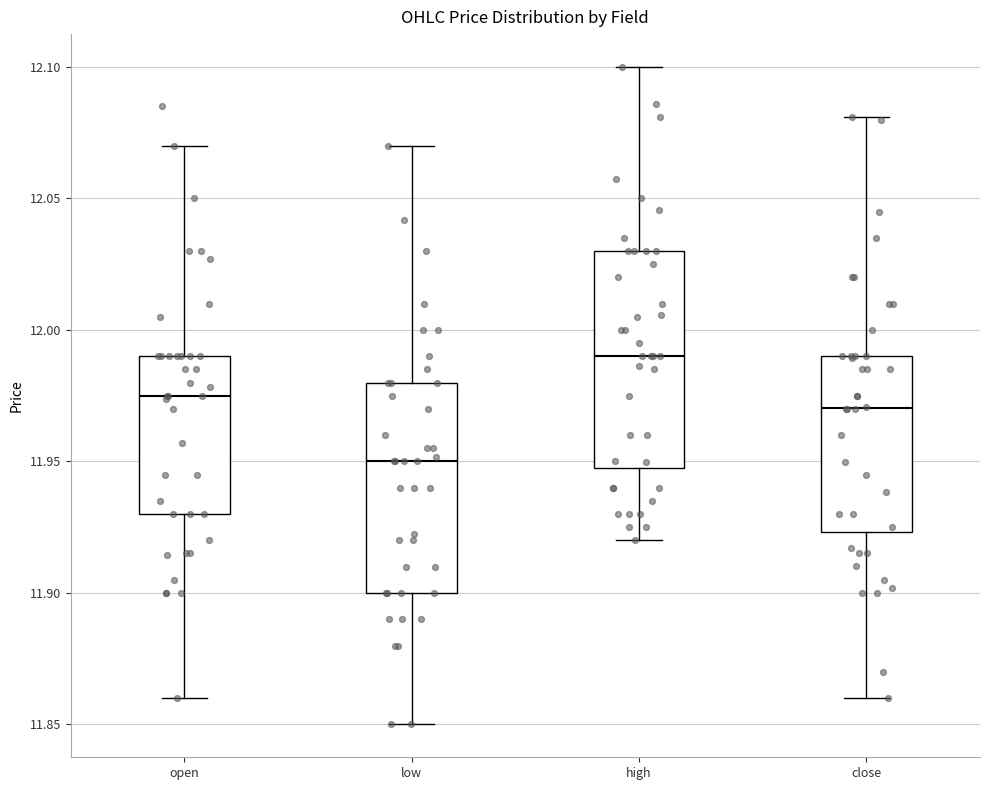

Reading left to right, transcribe this box plot: for each box, give where its median line is, the range the box spans, and where its two whiskers end, as read against the y-axis. The values are not printed on the chart, so give them approximately, as read against the axis.

open: median 11.975, box 11.930 to 11.990, whiskers 11.860 to 12.070
low: median 11.950, box 11.900 to 11.980, whiskers 11.850 to 12.070
high: median 11.990, box 11.945 to 12.030, whiskers 11.920 to 12.100
close: median 11.970, box 11.925 to 11.990, whiskers 11.860 to 12.080